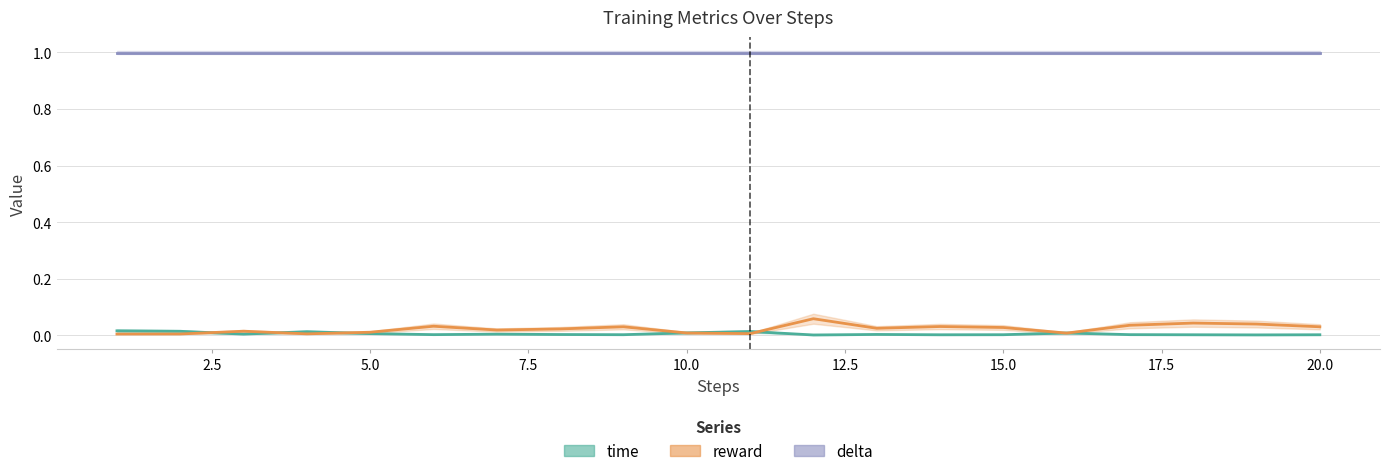

How many interior local peaks does the time series have?

5